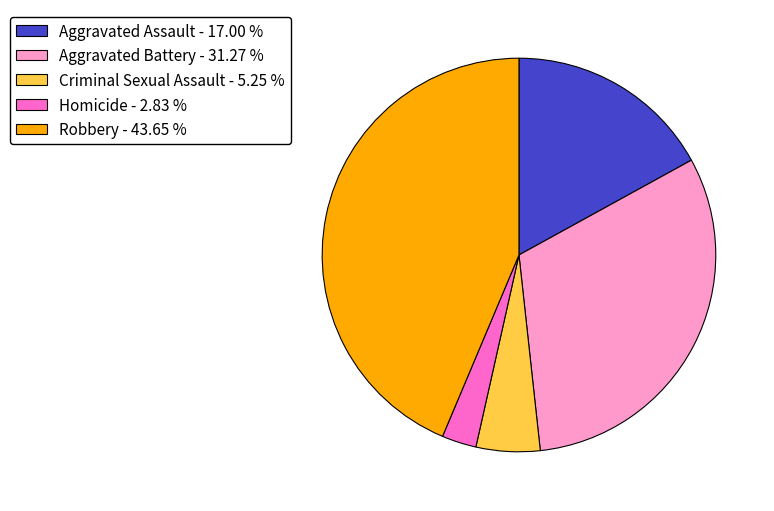

True or false: Aggravated Battery accounts for 19% of the total.

False